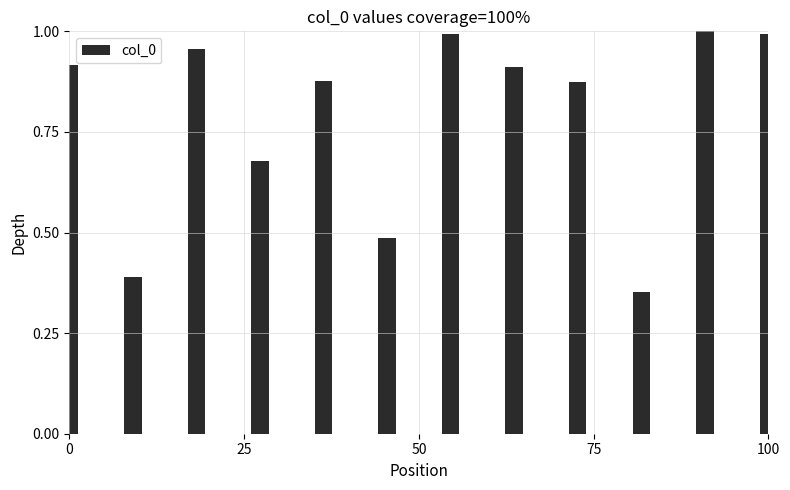

What is the difference between the maximum and minimum values?

0.6